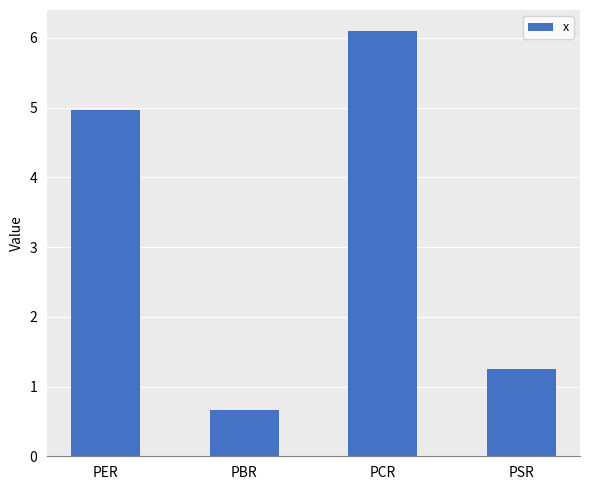

What is the ratio of the value at PER to the value at PSR?

4.0